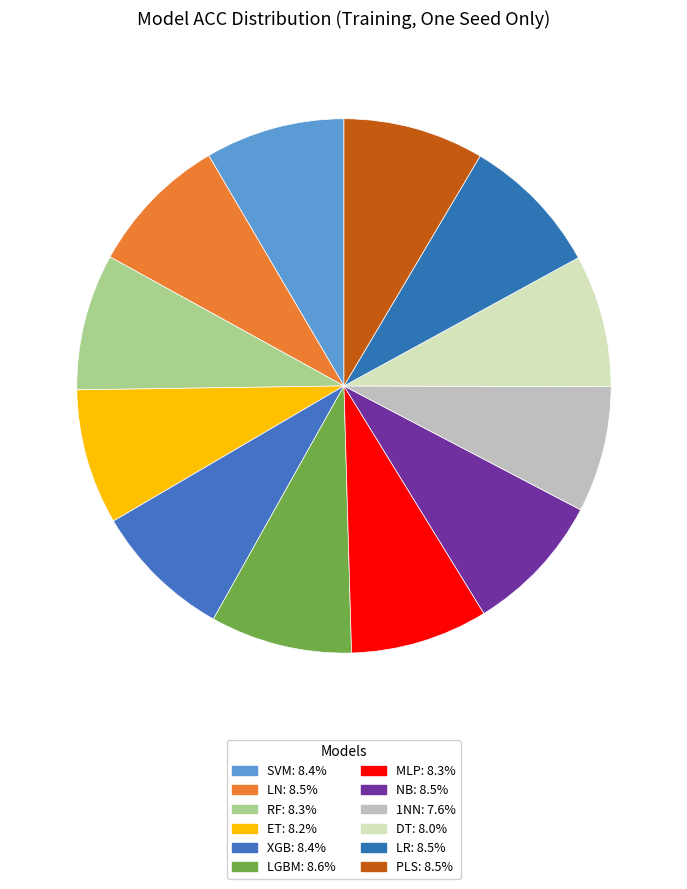

To the nearest percent, what is the combined percentage of PLS and RF?

17%